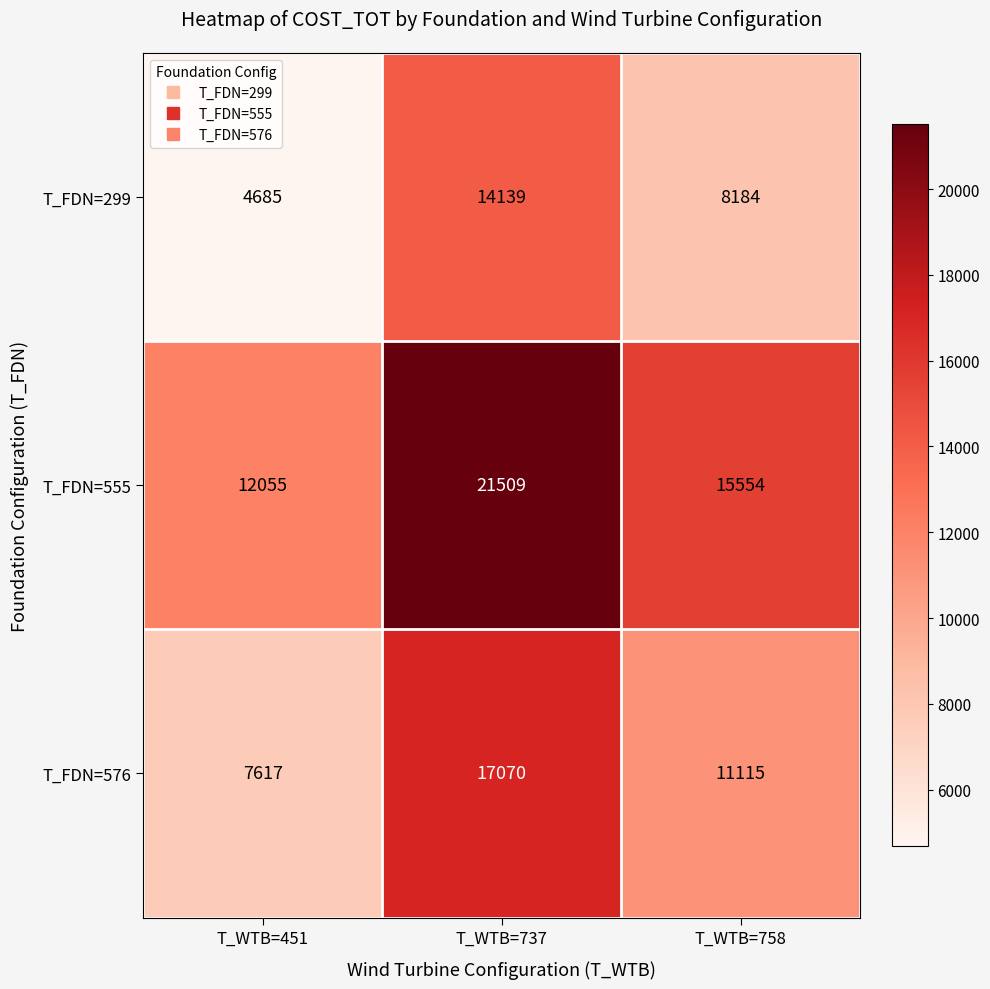

How many distinct data groups are displayed?

3